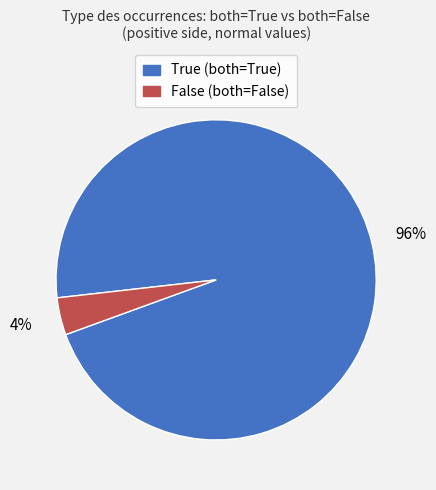

The False slice represents 4% of the pie. True or false?

True